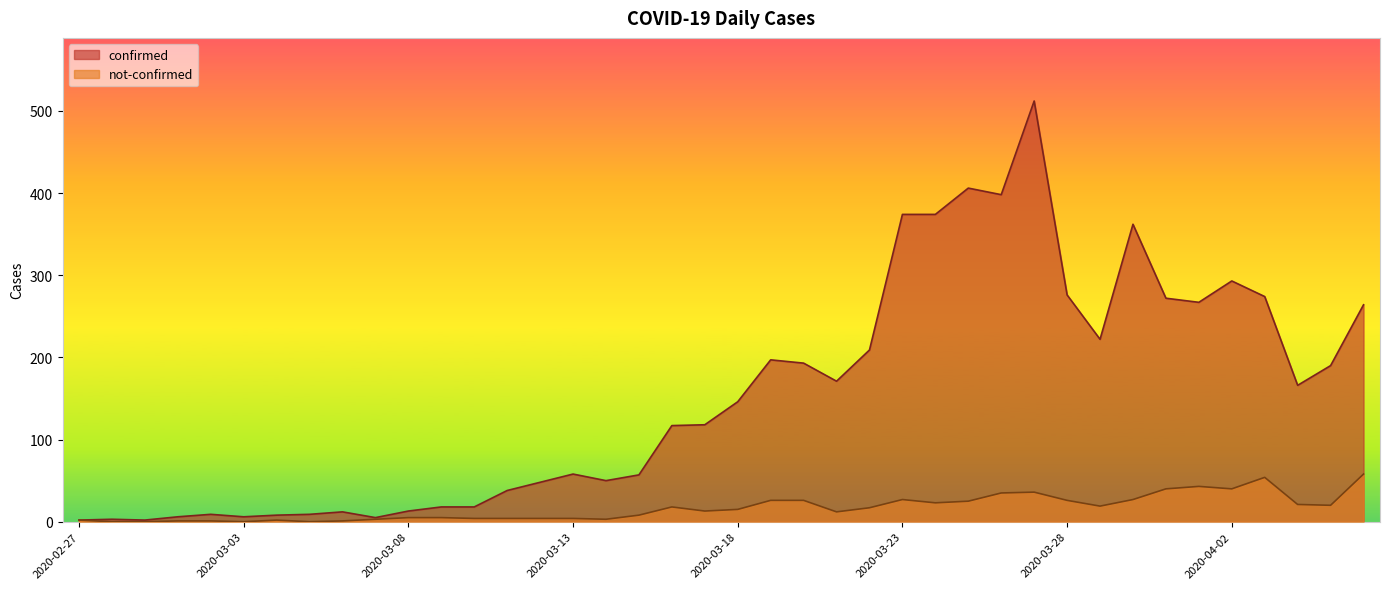

True or false: confirmed and not-confirmed cross at least once.

False